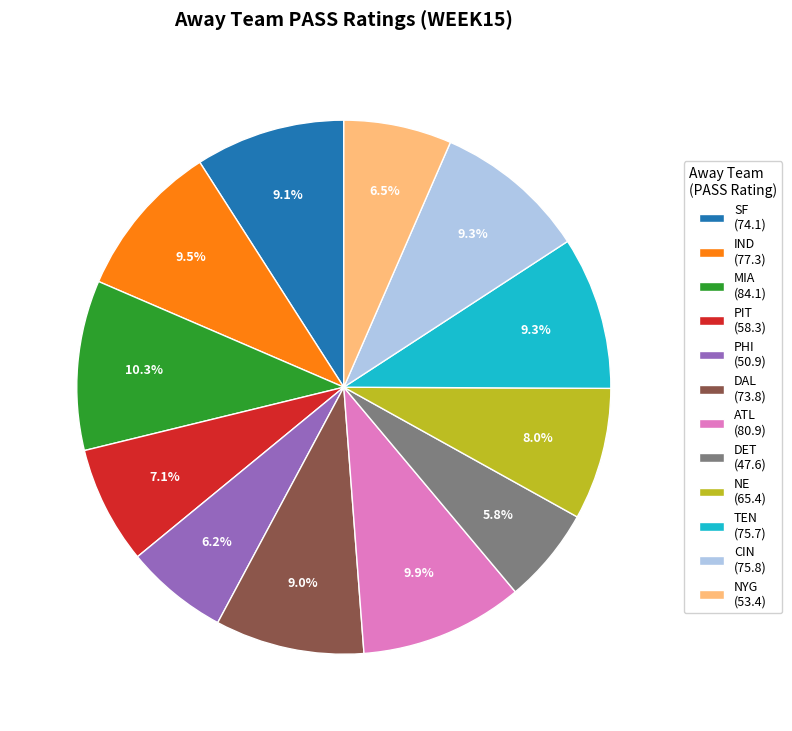

What portion of the pie excludes IND (77.3)?

90.5%